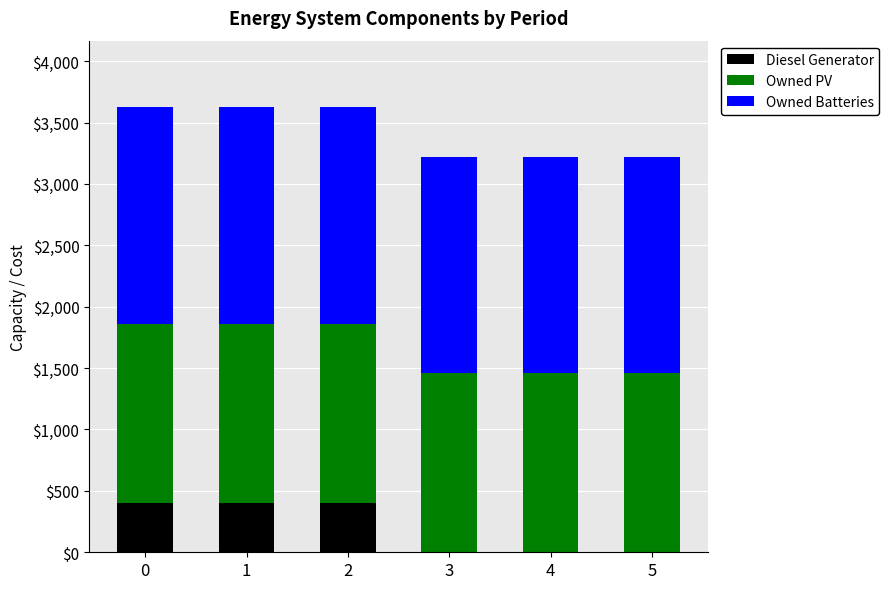

Are the bars horizontal?

No